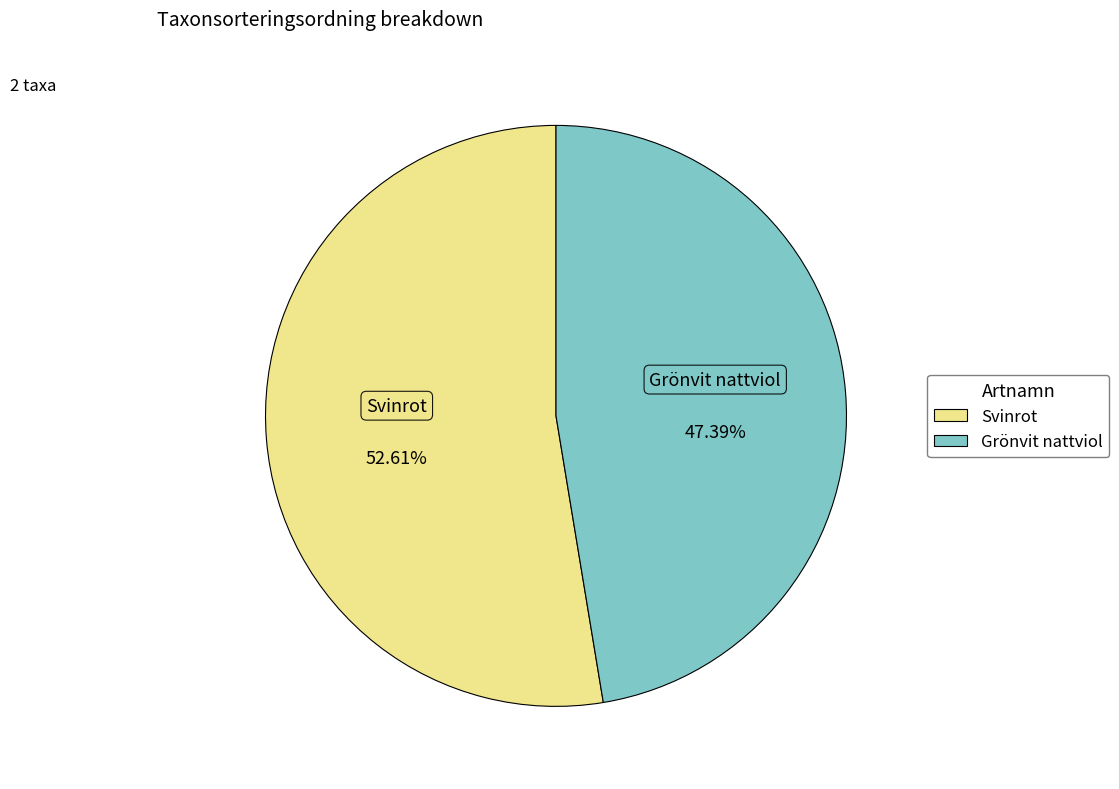

Which category has the biggest portion of the pie?

Svinrot